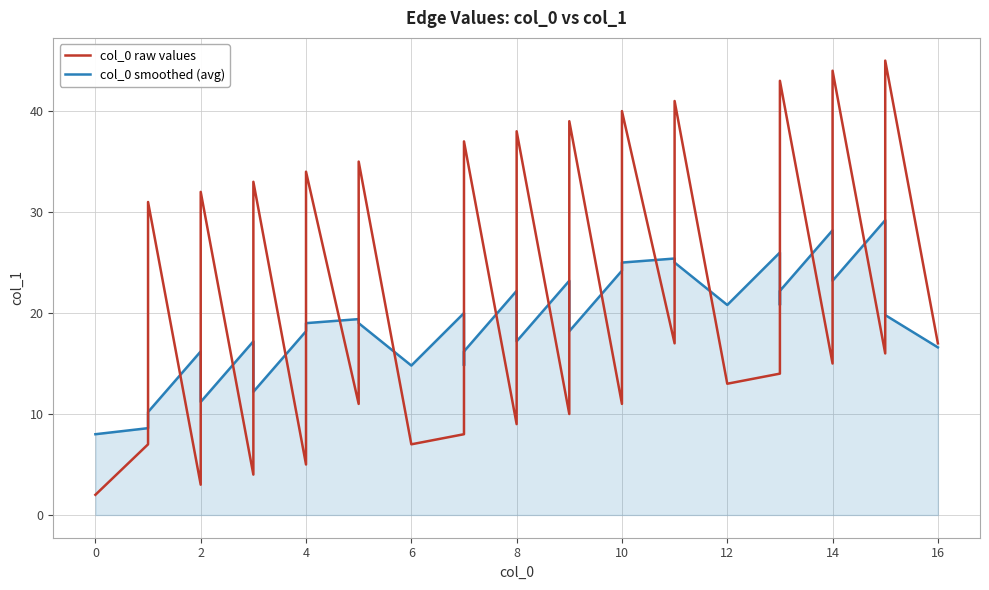

At 2, list the series in order from smallest to largest.

col_0 raw values, col_0 smoothed (avg)